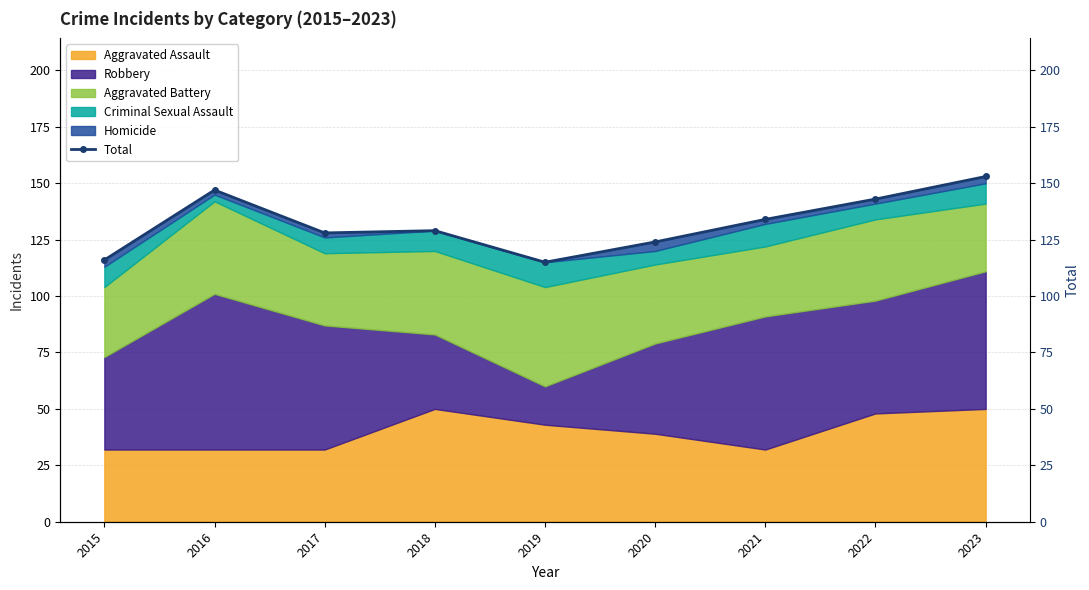

Read the value at 2023.

153